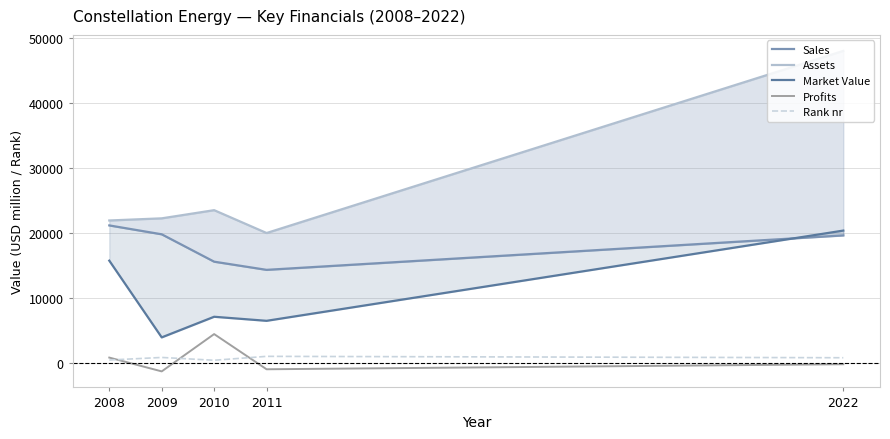

What is the sum of all Sales values?

90599.0